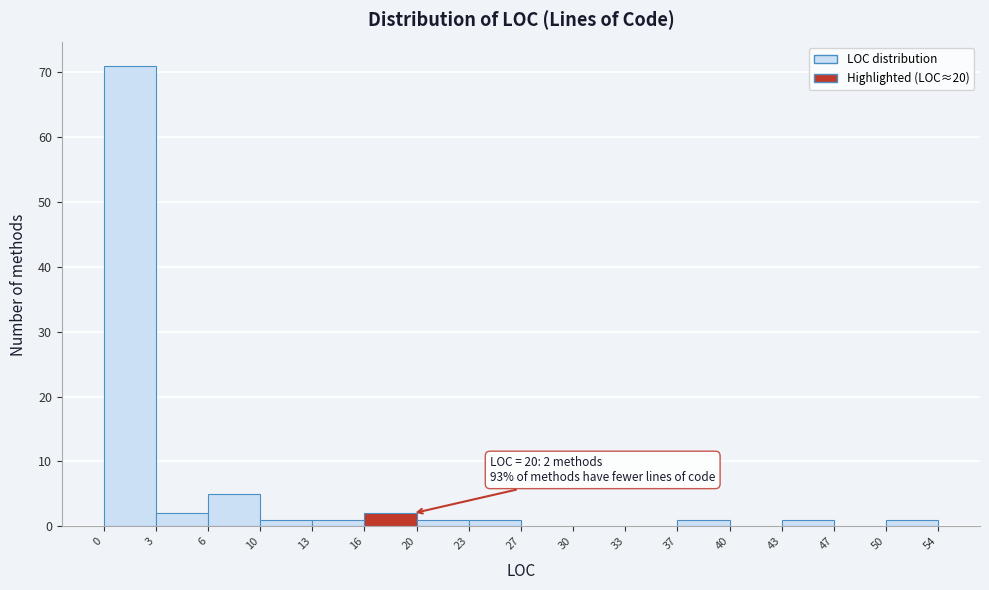

Reading left to right, what are all the values shown in this chart?

0=71	3=2	6=5	10=1	13=1	16=2	20=1	23=1	27=0	30=0	33=0	37=1	40=0	43=1	47=0	50=1